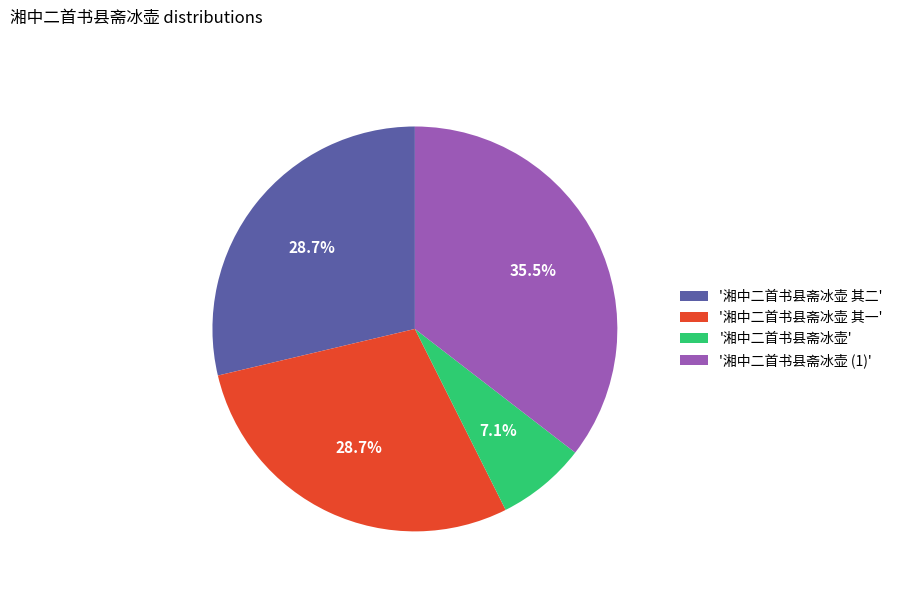

Approximately how many times larger is the value at '湘中二首书县斋冰壶 (1)' compared to '湘中二首书县斋冰壶 其二'?

1.2